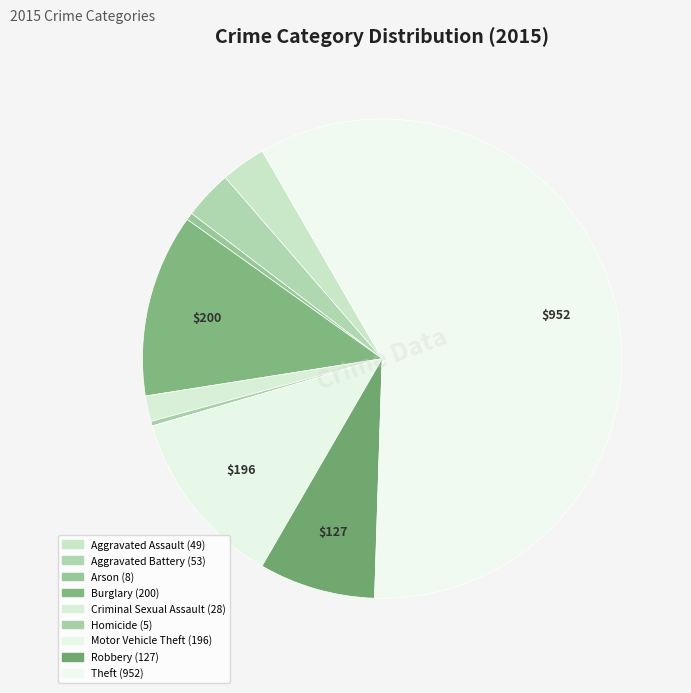

Is it true that Robbery is 8% of the pie?

True